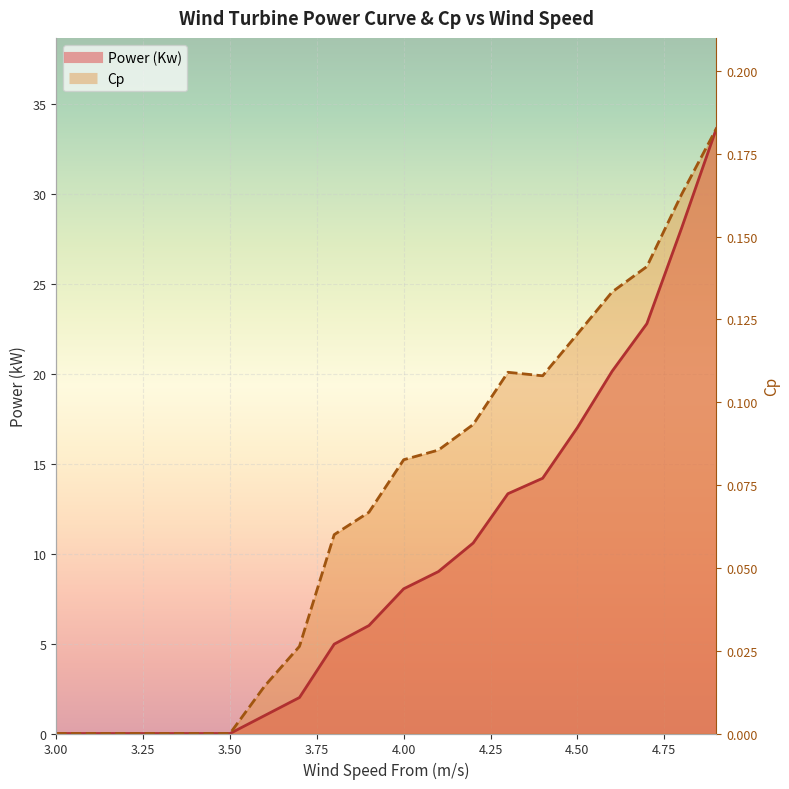

True or false: Power (Kw) and Cp intersect in this chart.

False